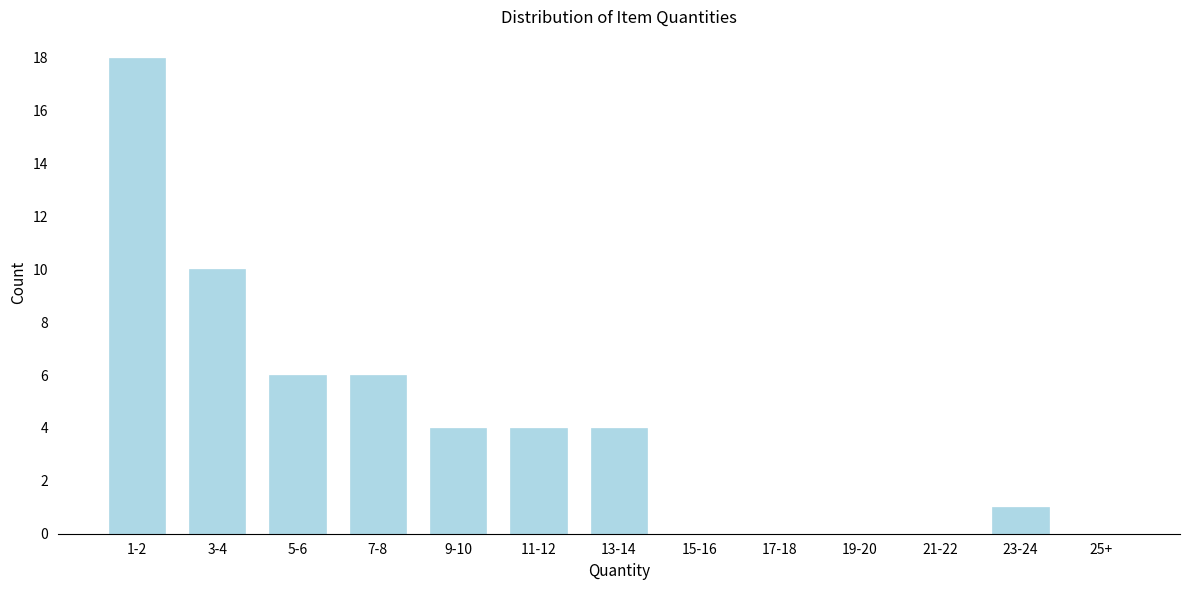

Reading right to left, transcribe all the data shown in this chart.

25+=0	23-24=1	21-22=0	19-20=0	17-18=0	15-16=0	13-14=4	11-12=4	9-10=4	7-8=6	5-6=6	3-4=10	1-2=18